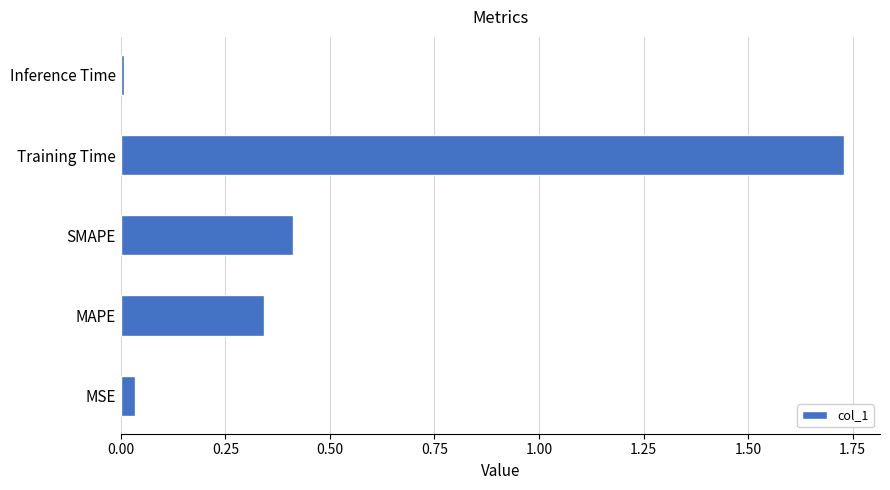

What is the average value?

0.5